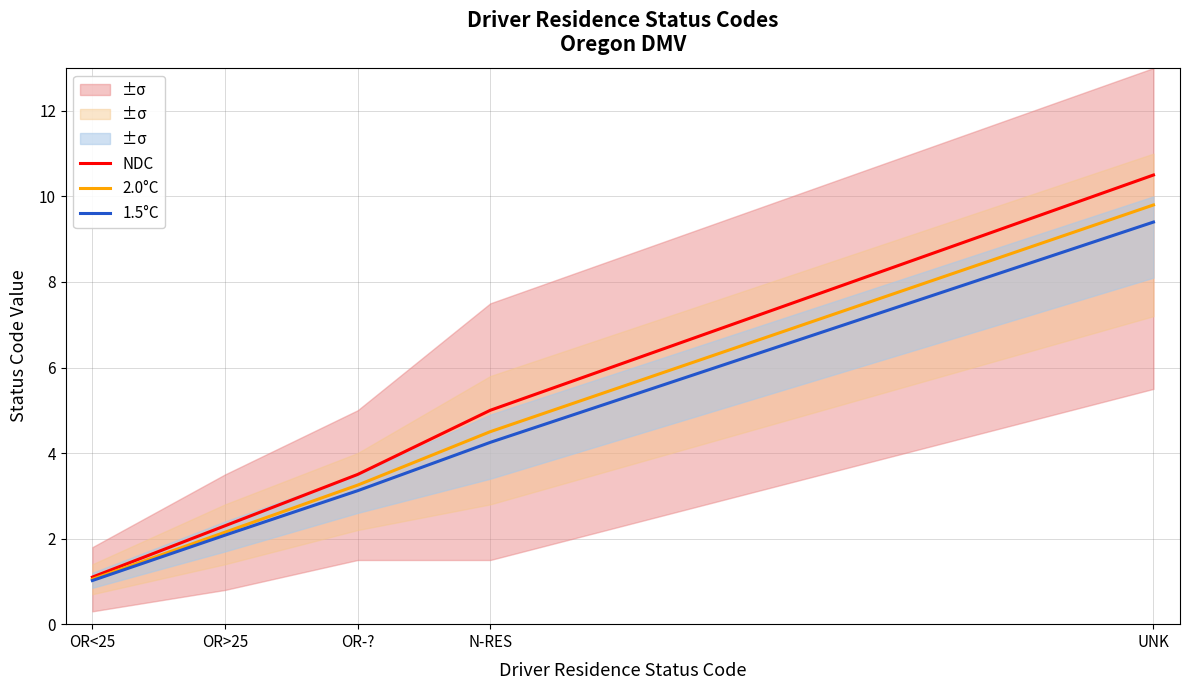

Does the chart display data point markers on the line(s)?

No